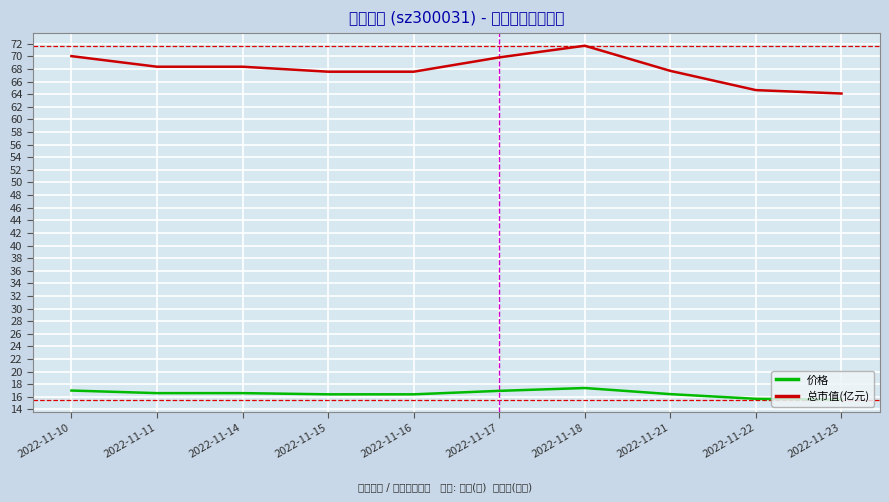

How many values in the 总市值(亿元) series are below 68?

5